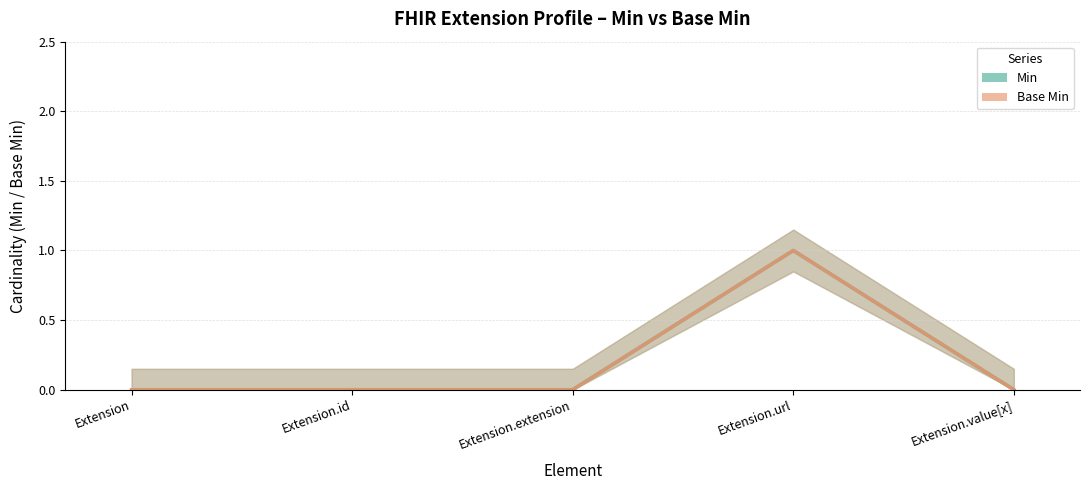

True or false: Min and Base Min intersect in this chart.

False